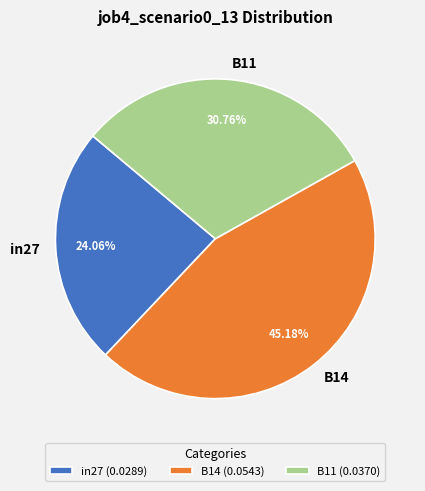

To the nearest percent, what percentage of the pie is B14?

45%